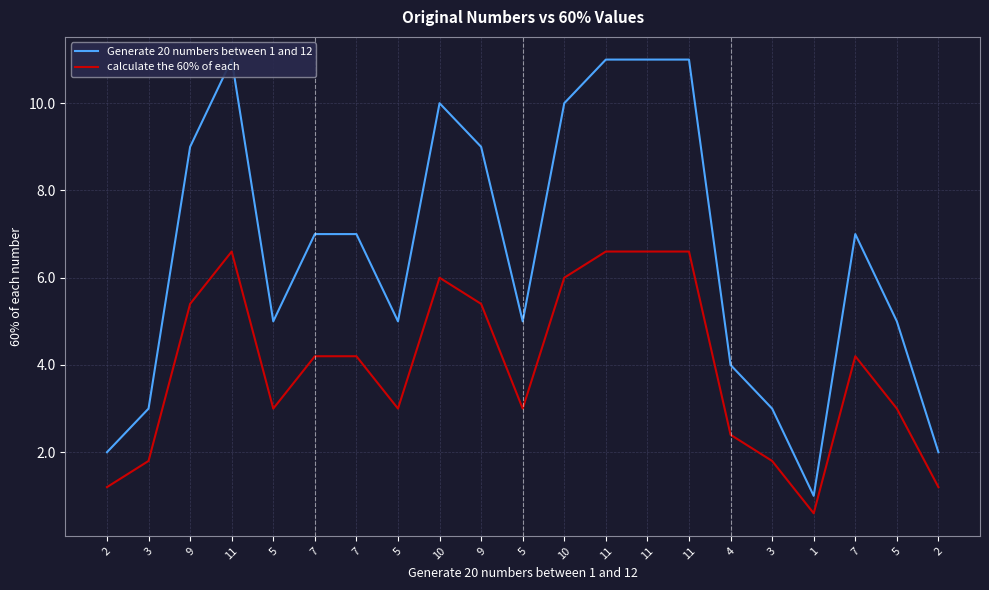

Is the value of calculate the 60% of each at 11 greater than the value of Generate 20 numbers between 1 and 12 at 11?

No